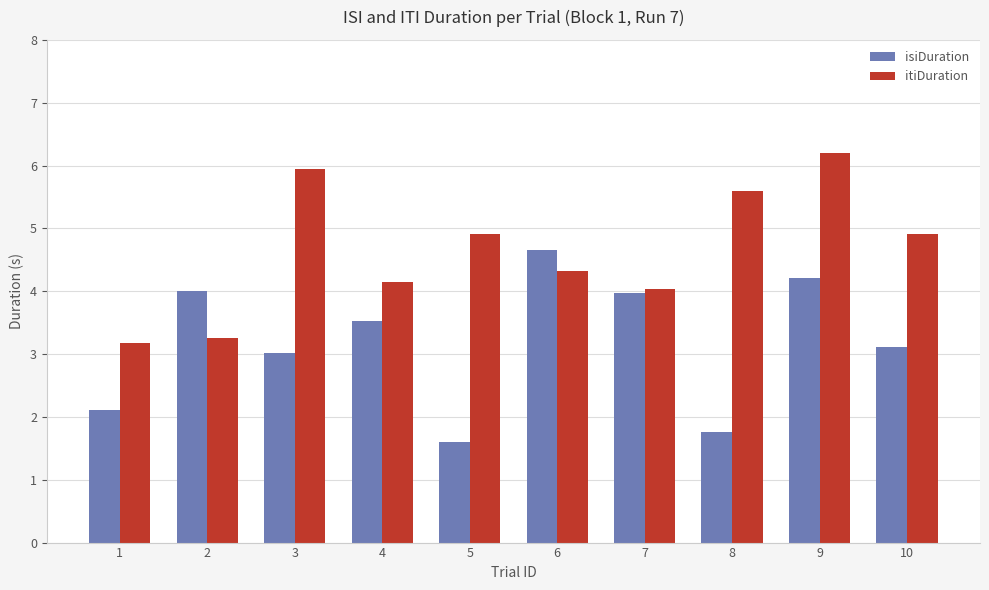

What is the average value of the isiDuration series?

3.2